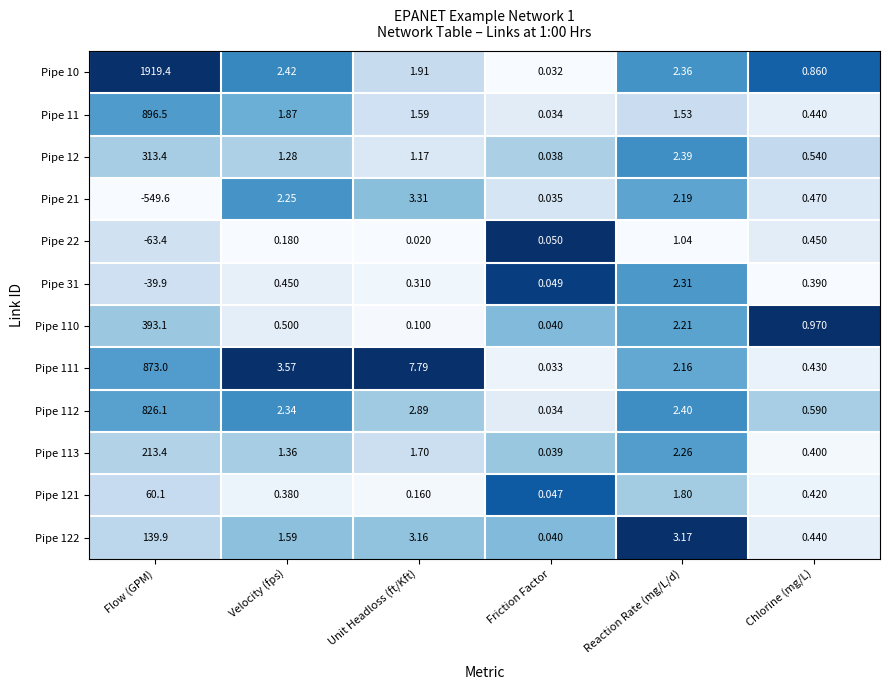

Rank the categories by Pipe 110 value from highest to lowest.

Flow (GPM), Reaction Rate (mg/L/d), Chlorine (mg/L), Velocity (fps), Unit Headloss (ft/Kft), Friction Factor